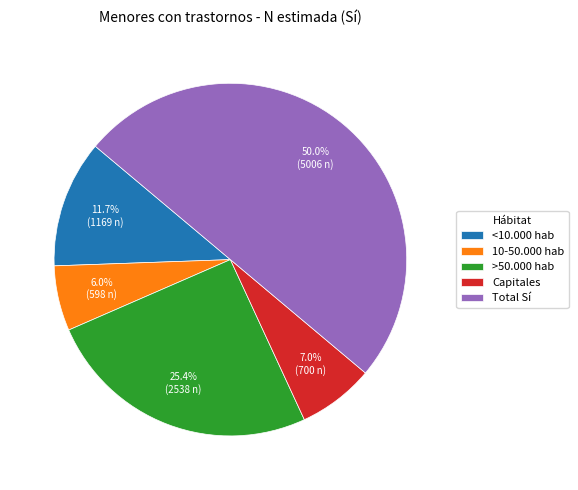

Approximately how many times larger is the value at Capitales compared to Total Sí?

0.1